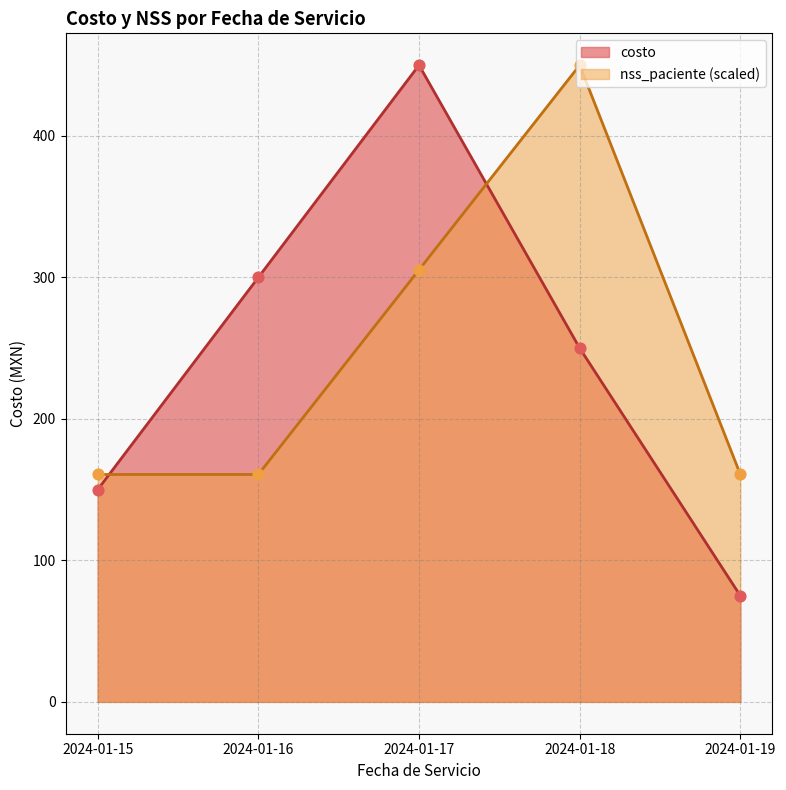

Which series has the largest Y range (max minus min)?

costo